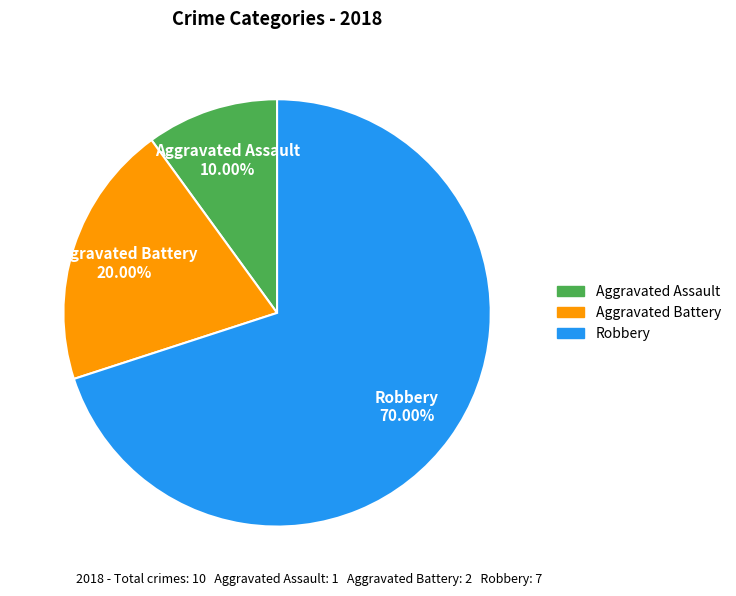

Count the number of slices in the pie.

3